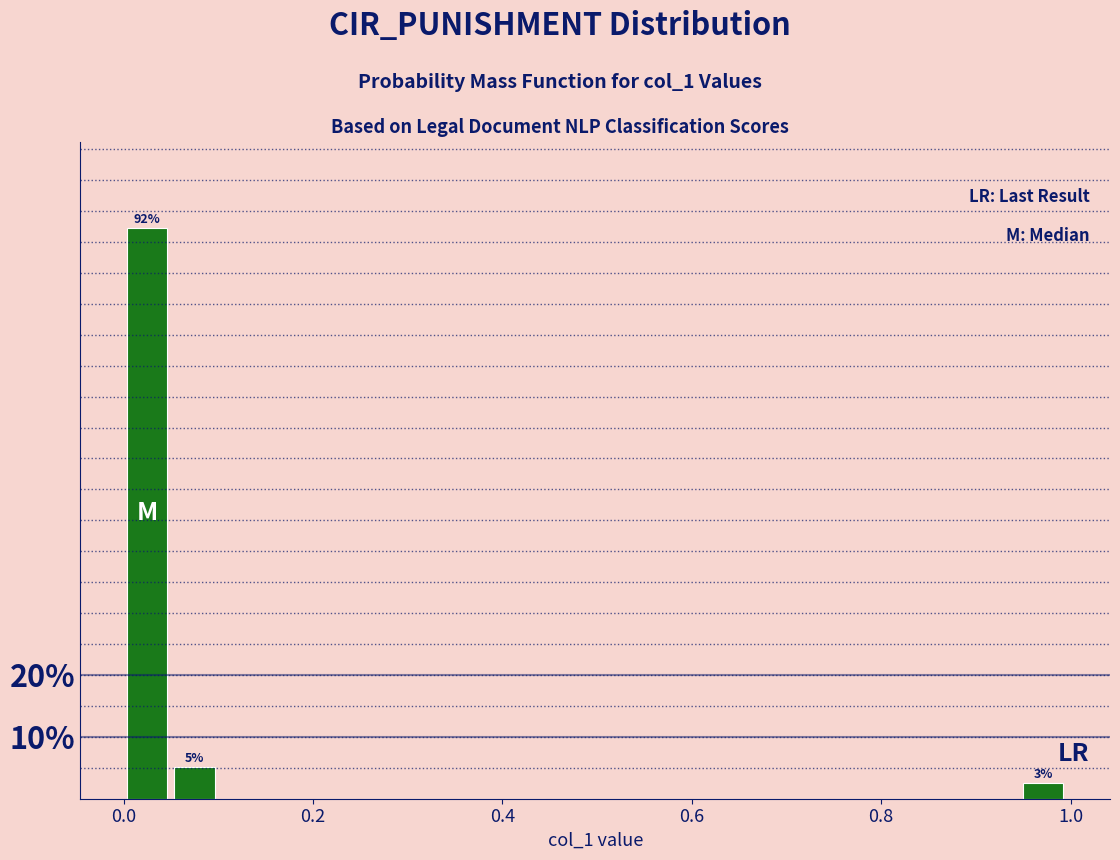

Read against the x-axis, roughly where is the centre of the tallest bar?

0.02